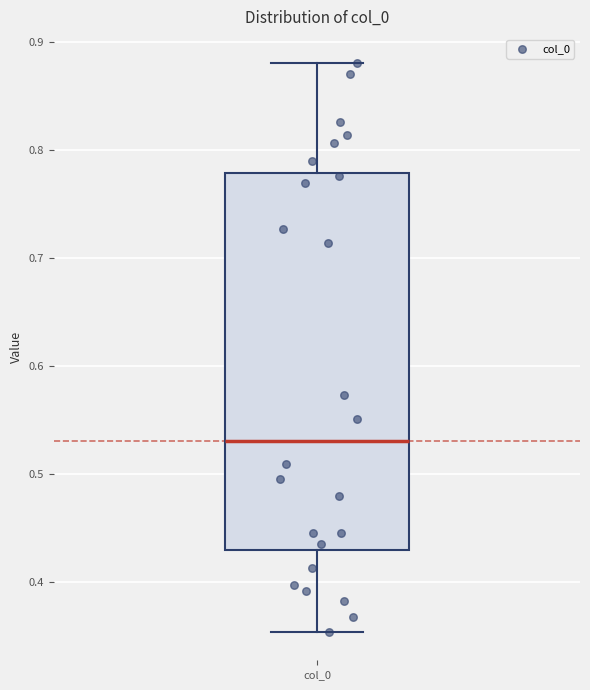

Read this box plot against the y-axis: the position of the median line, the range covered by the box, and the ends of both whiskers. The values are not printed on the chart, so give them approximately, as read against the axis.

median 0.53, box 0.43 to 0.78, whiskers 0.35 to 0.88